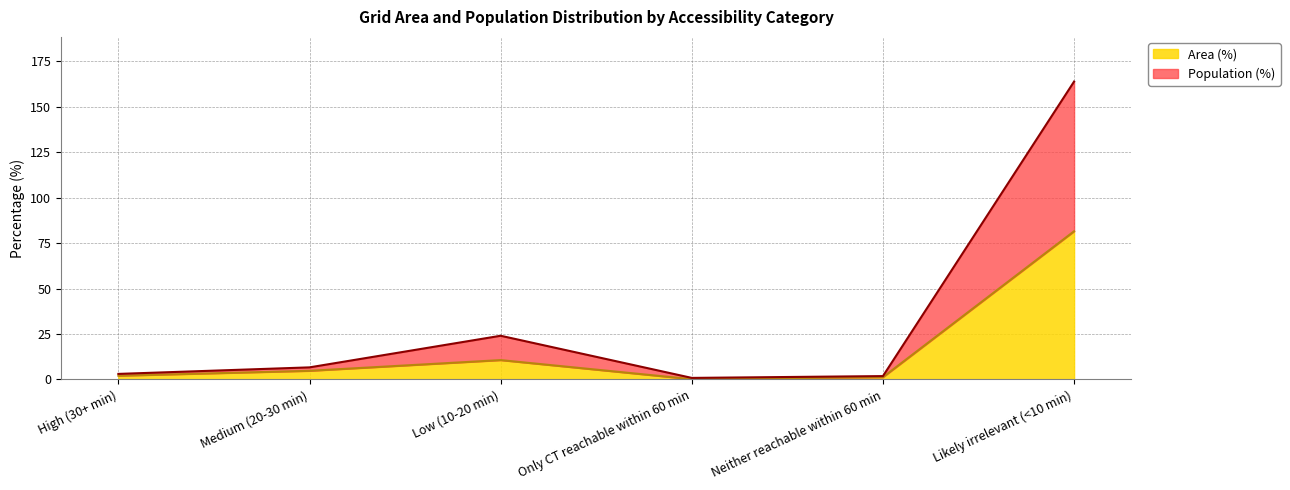

How many data points in Area (%) are above 4?

3